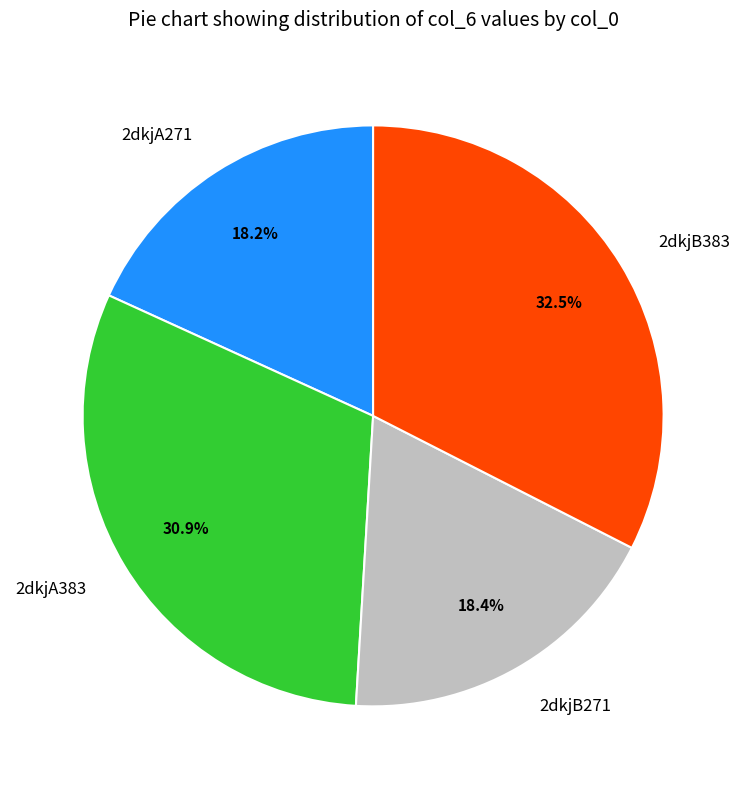

To the nearest percent, what is the combined percentage of 2dkjA383 and 2dkjA271?

49%